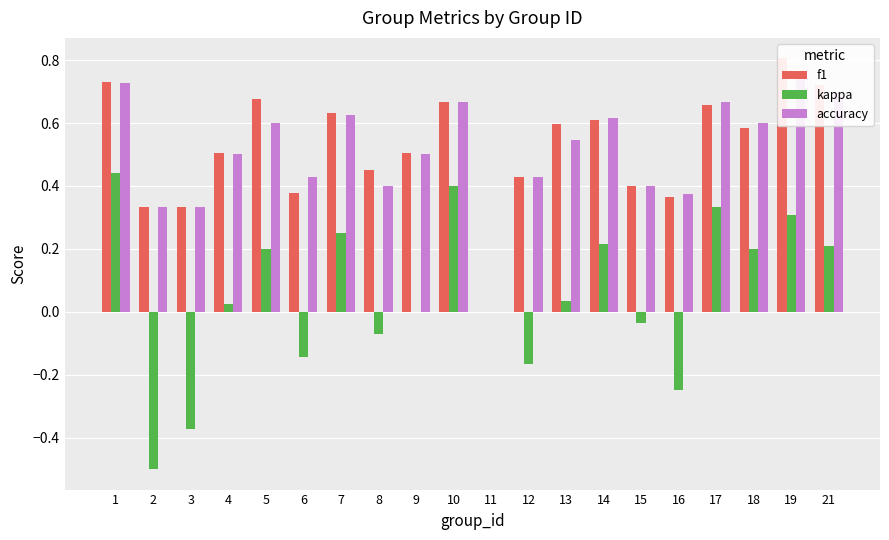

Rank the series at 15 from highest to lowest value.

f1, accuracy, kappa